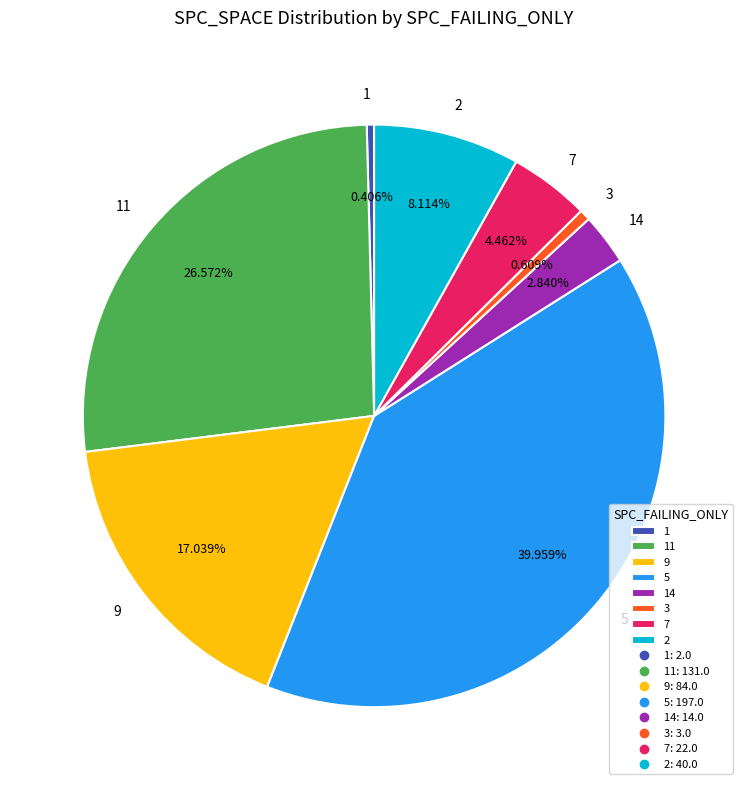

True or false: 1 accounts for 0% of the total.

True